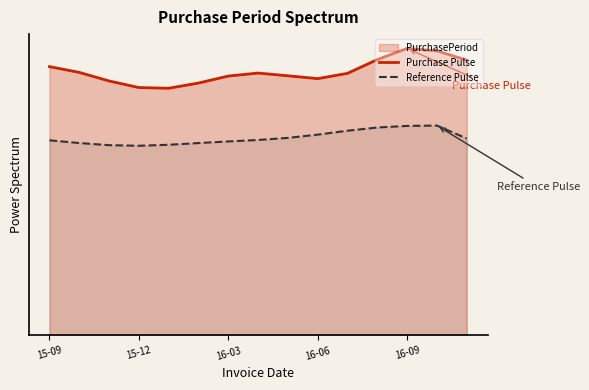

Is it true that Purchase Pulse equals 32.4 at 10?

True